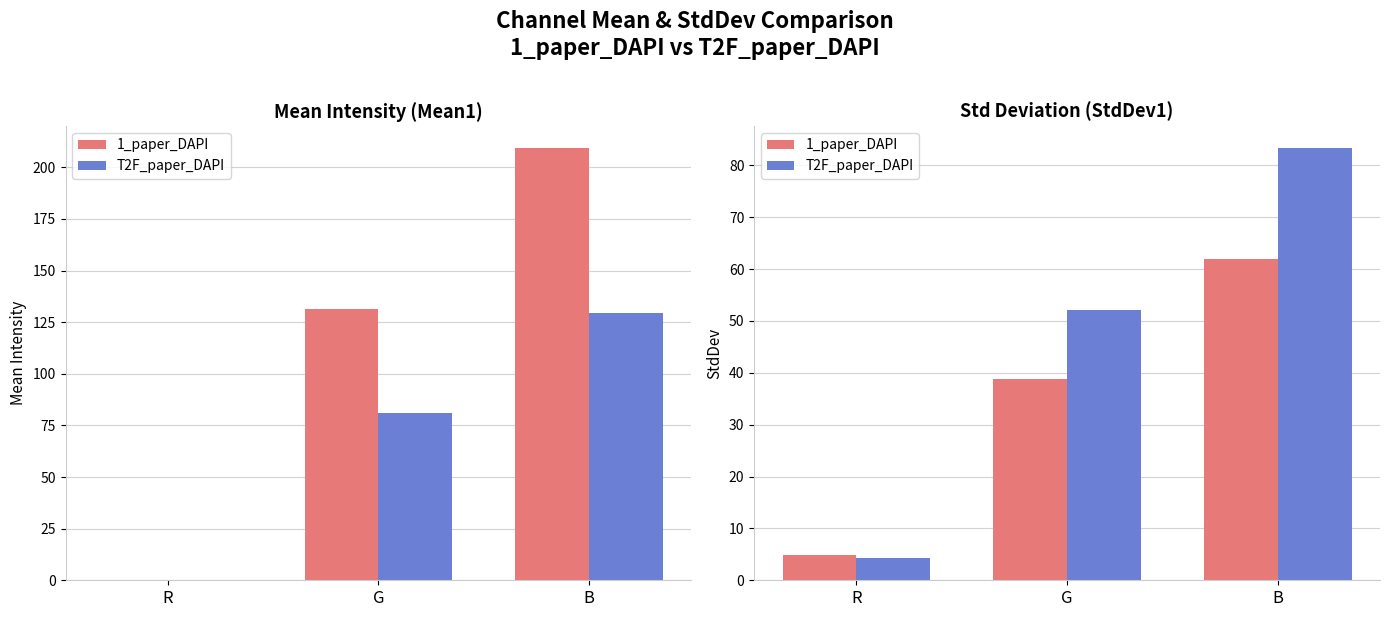

What is the minimum value shown in the chart?

4.2